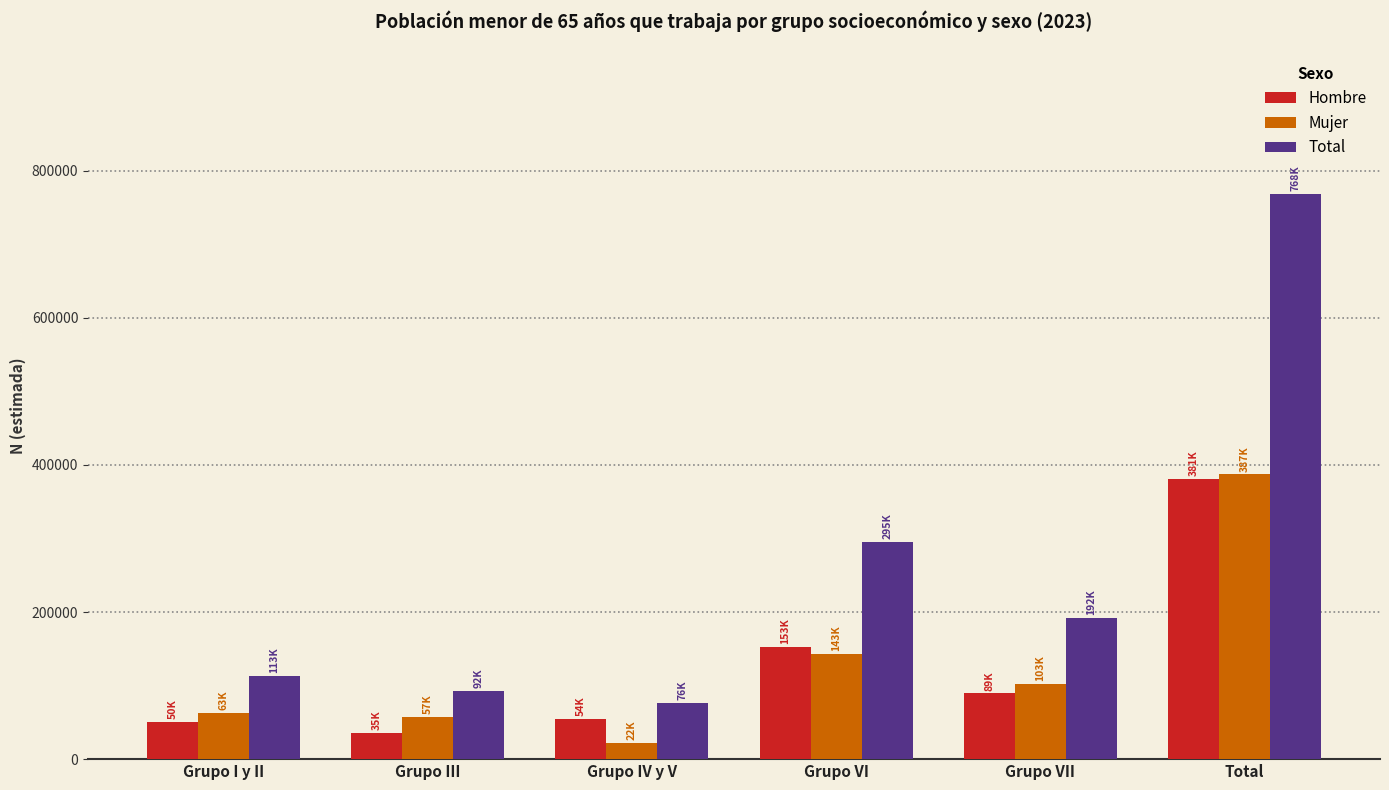

Which series has the largest total across all categories?

Total